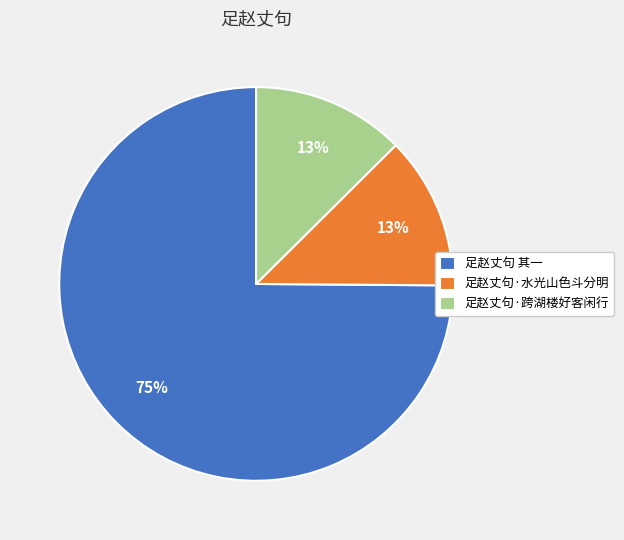

Is there a majority slice in this chart?

Yes